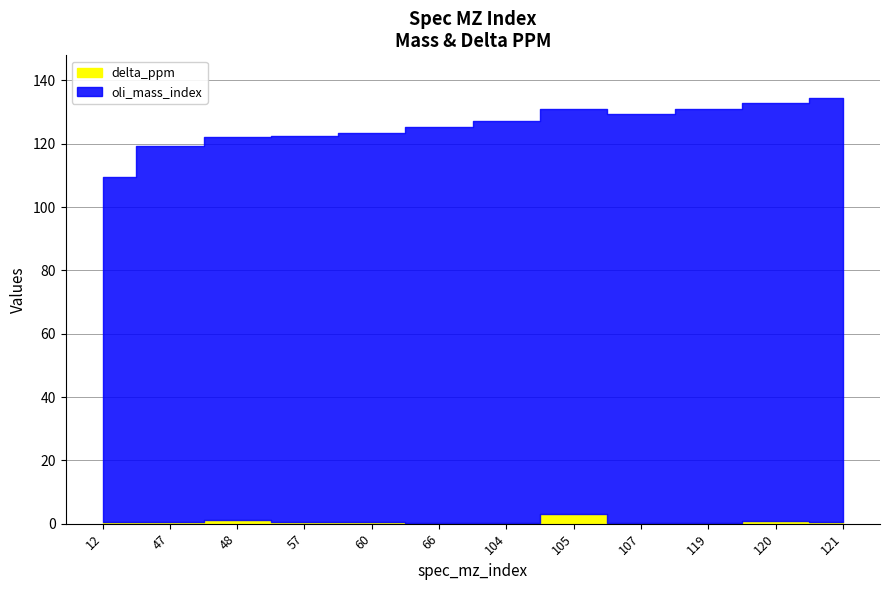

Is it true that delta_ppm equals 1.3 at 120?

False